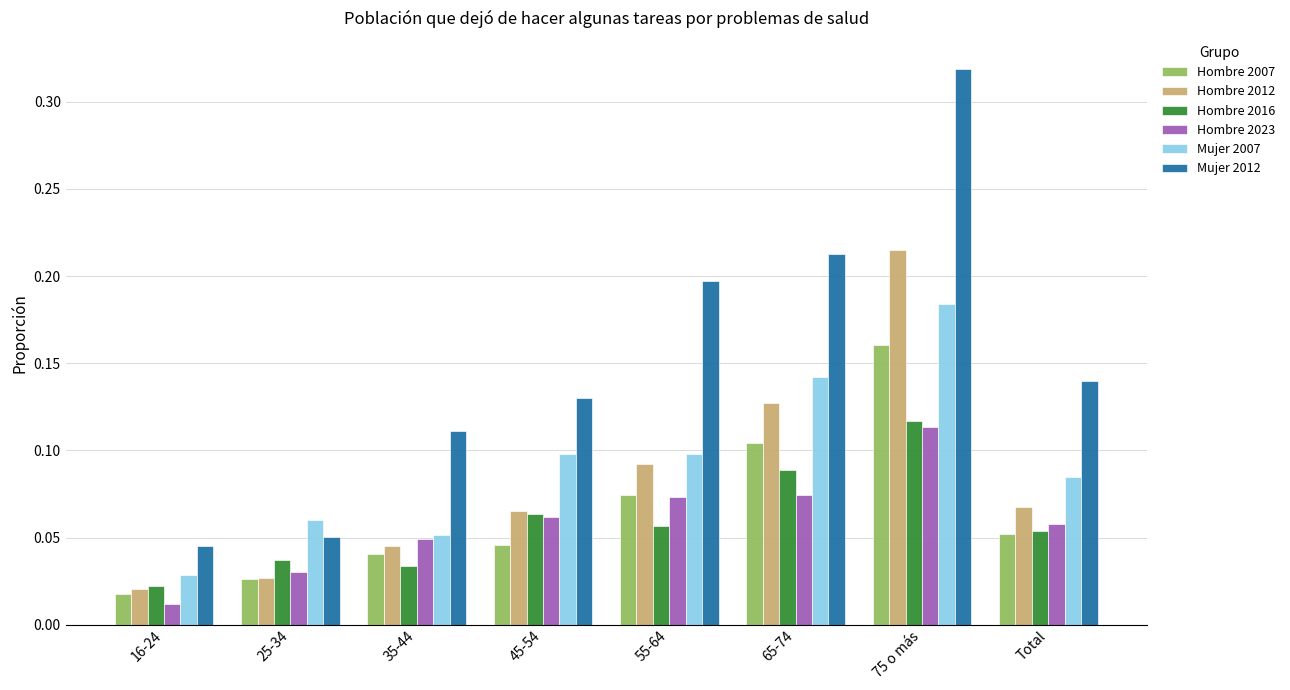

What is the label of the 3rd bar from the left?

35-44